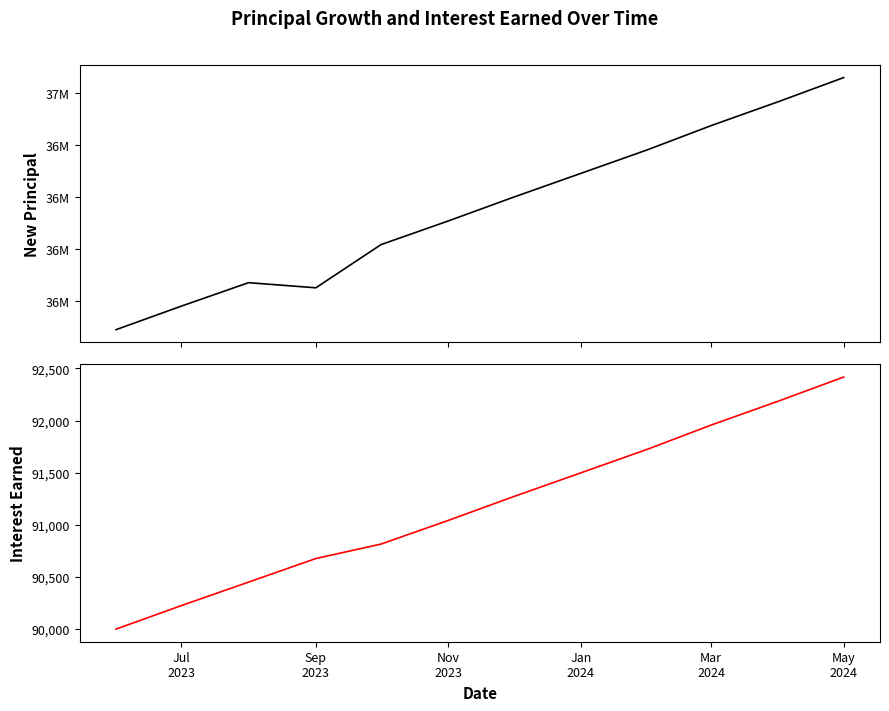

The Interest Earned series shows 58657.5 at Jul
2023. True or false?

False